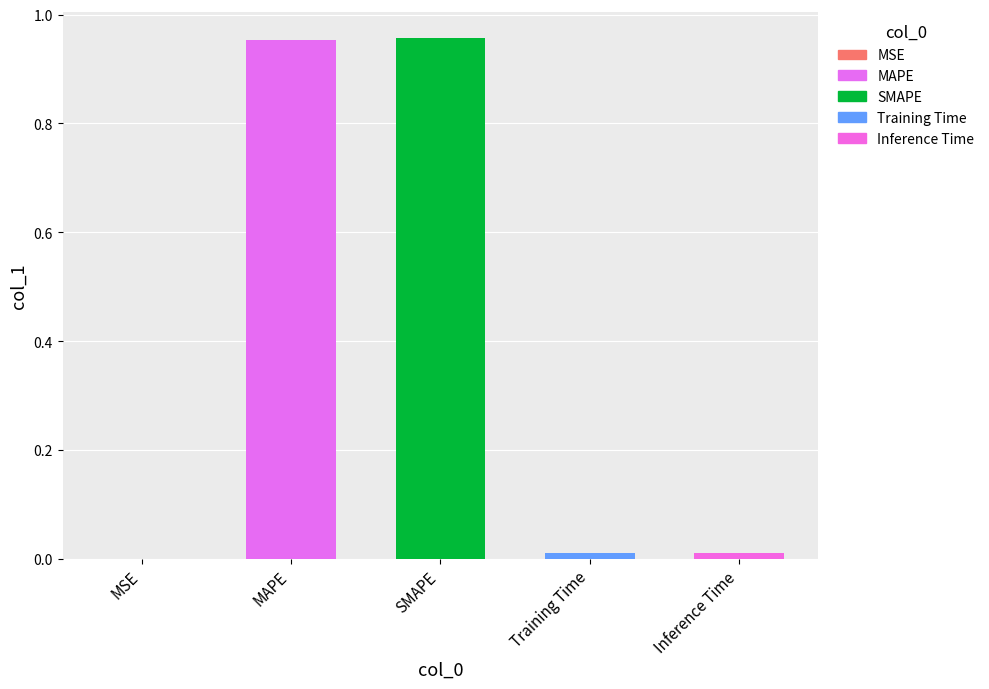

What is the average value?

0.4